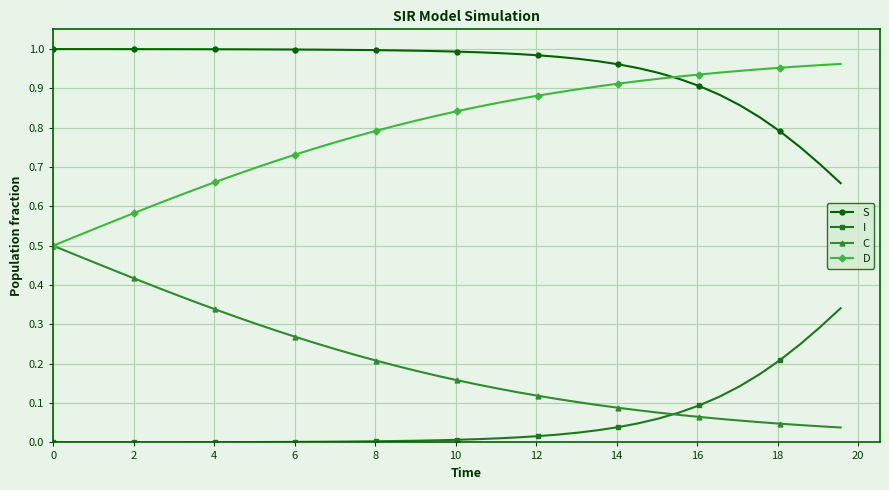

Rank the series by their average value, from highest to lowest.

S, D, C, I